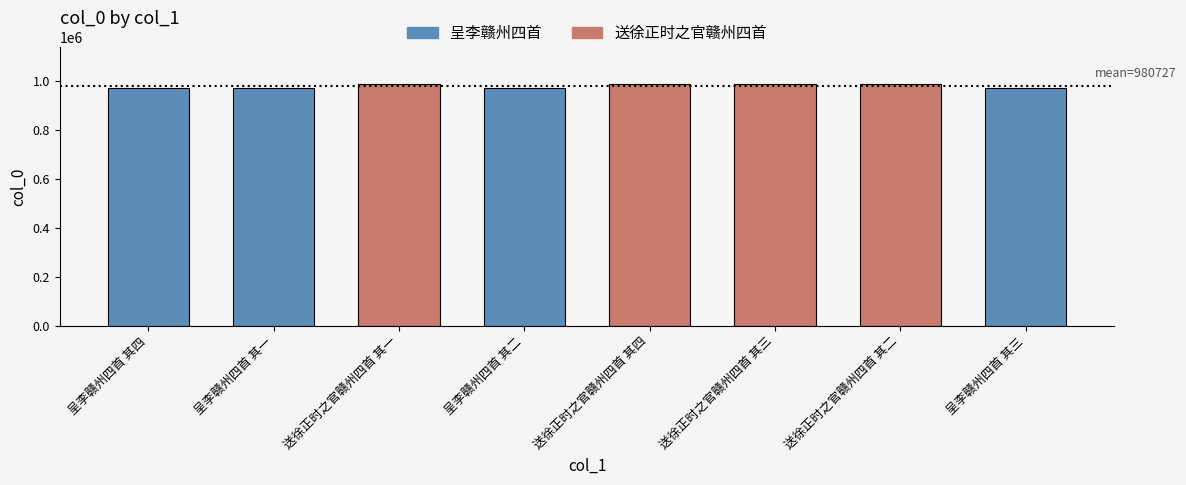

What is the maximum value shown in the chart?

988800